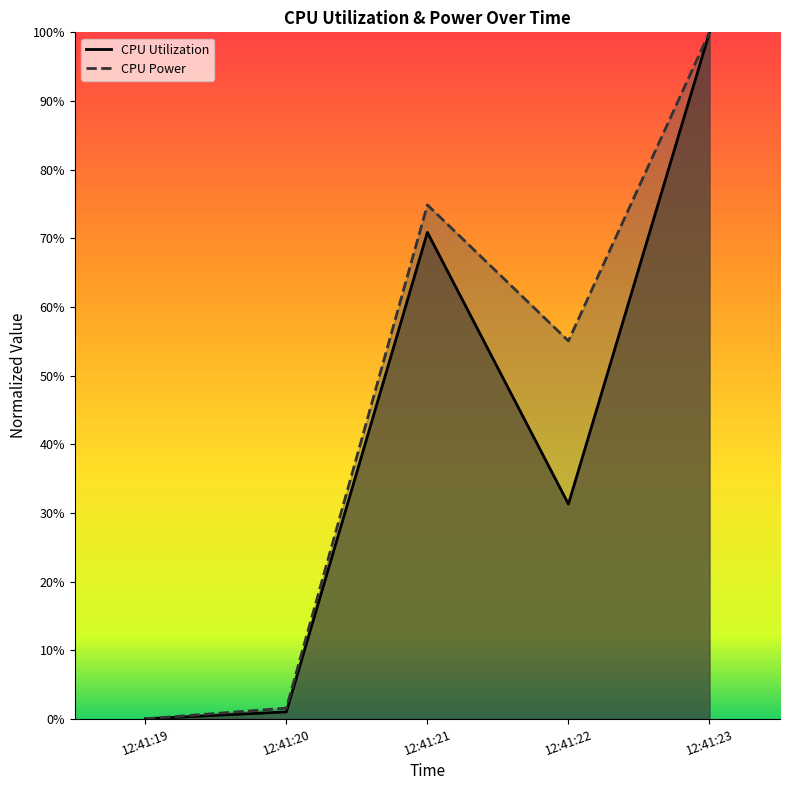

What are all the series names shown in the legend?

CPU Utilization, CPU Power